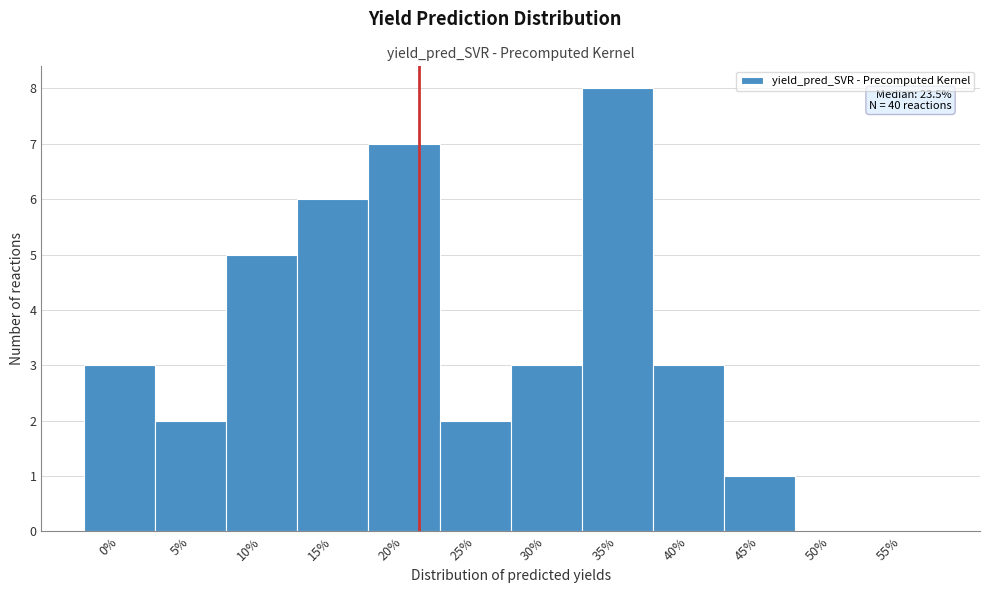

Reading left to right, transcribe all the data shown in this chart.

0%=3	5%=2	10%=5	15%=6	20%=7	25%=2	30%=3	35%=8	40%=3	45%=1	50%=0	55%=0